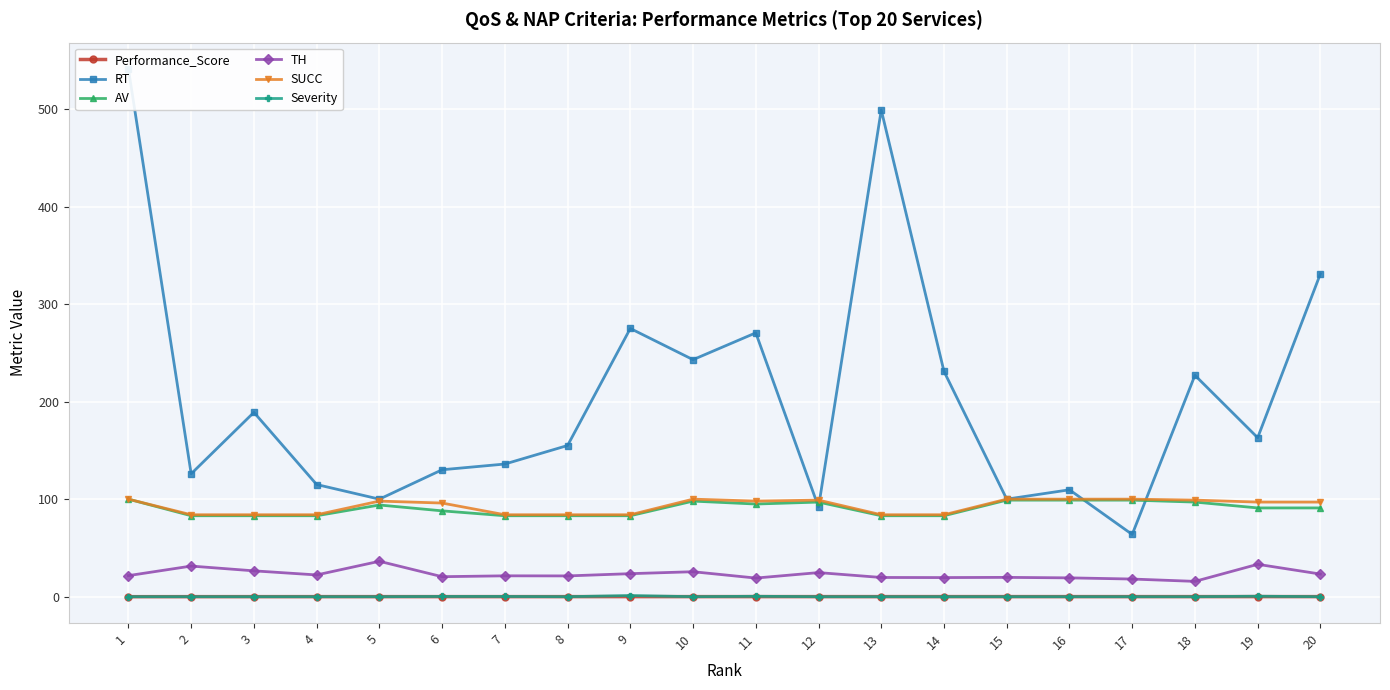

What is the sum of all Performance_Score values?

1.3